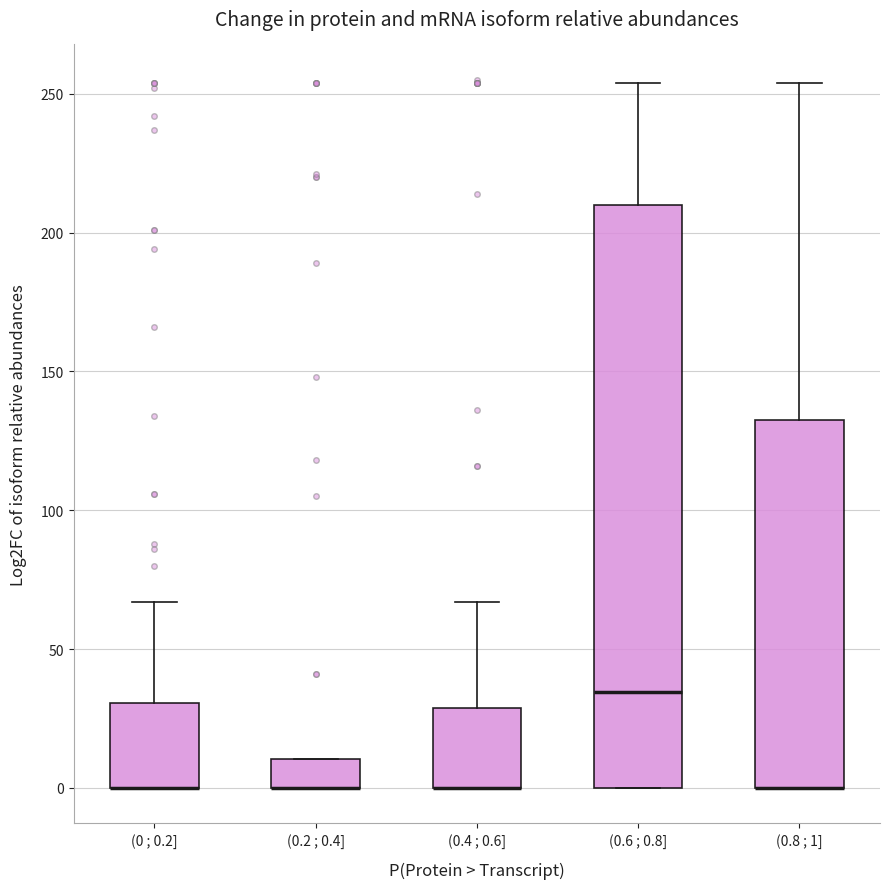

Reading left to right, read every box against the y-axis: the position of its median line, the range the box covers, and the ends of its whiskers. The values are not printed on the chart, so give them approximately, as read against the axis.

(0 ; 0.2]: median 0 (drawn on the box's lower edge), box 0 to 30, whiskers 0 to 65
(0.2 ; 0.4]: median 0 (drawn on the box's lower edge), box 0 to 10, whiskers 0 to 10
(0.4 ; 0.6]: median 0 (drawn on the box's lower edge), box 0 to 30, whiskers 0 to 65
(0.6 ; 0.8]: median 35, box 0 to 210, whiskers 0 to 255
(0.8 ; 1]: median 0 (drawn on the box's lower edge), box 0 to 135, whiskers 0 to 255